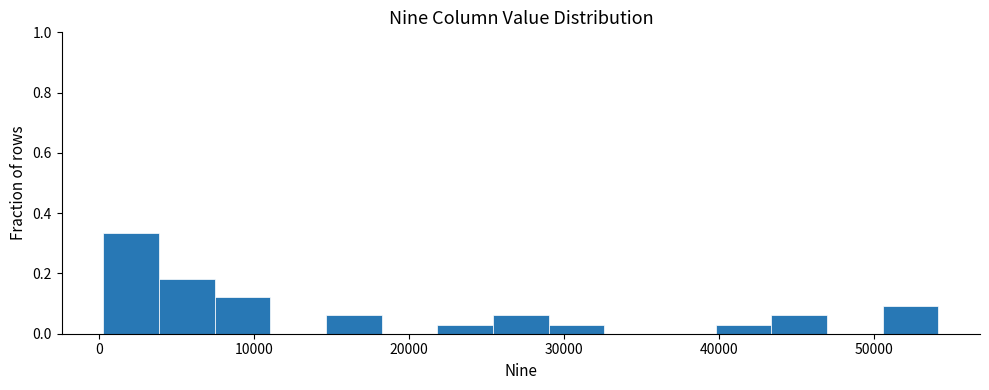

Read against the x-axis, roughly where is the centre of the tallest bar?

2000